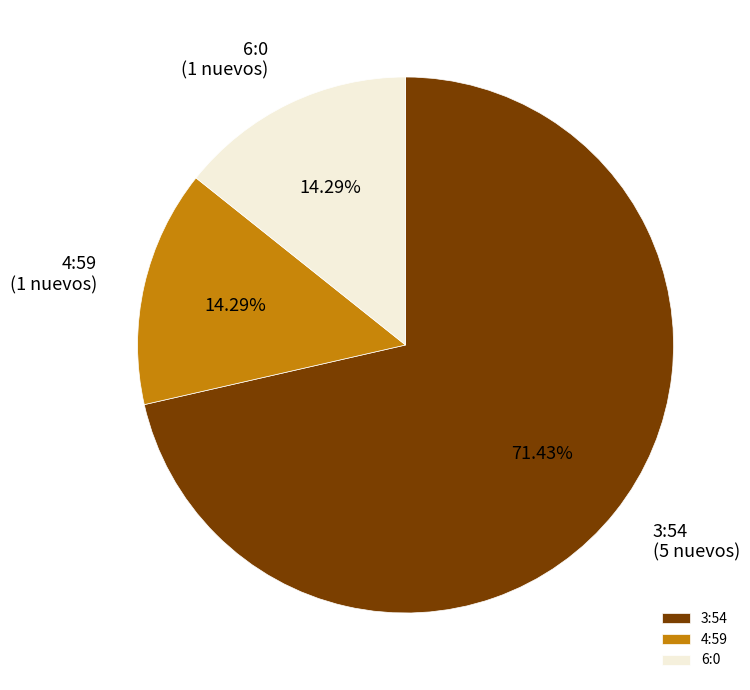

Count the number of slices in the pie.

3